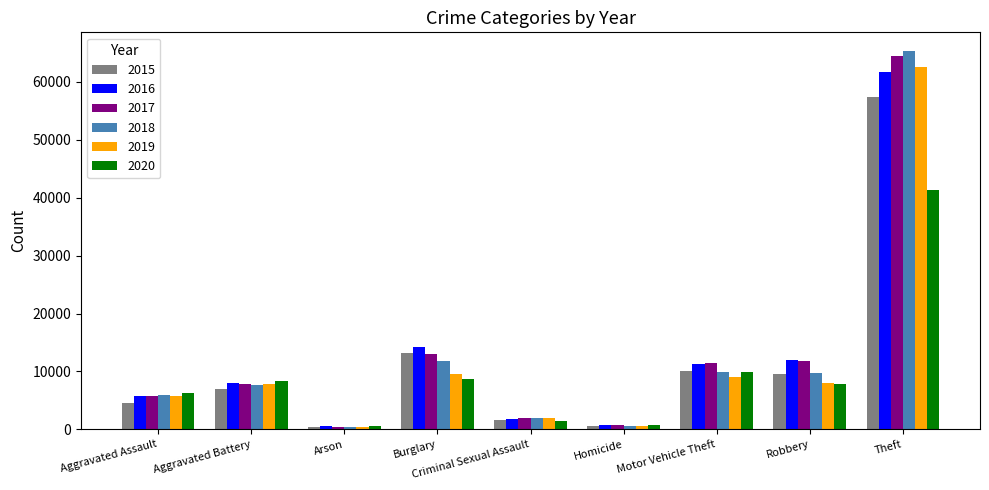

What is the greatest value displayed?

65288